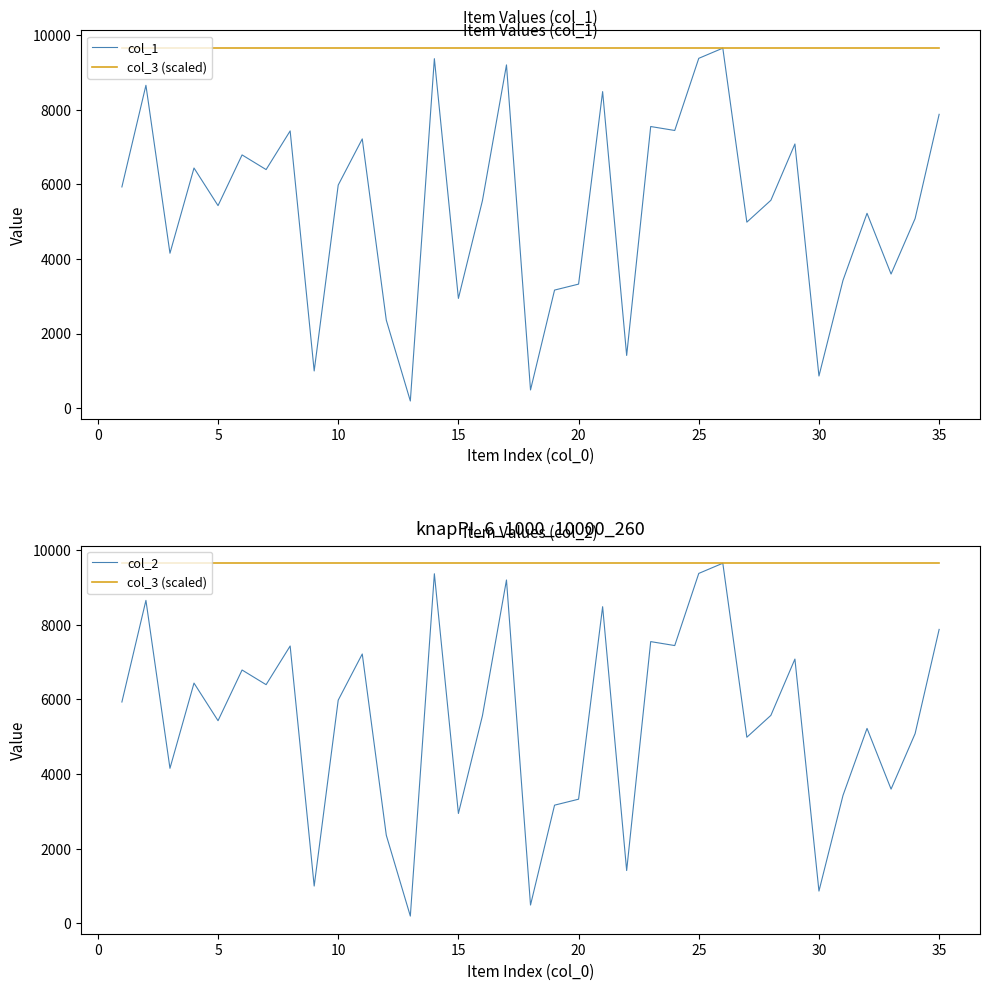

What is the value of the col_1 point at the 22nd from the left?

1414